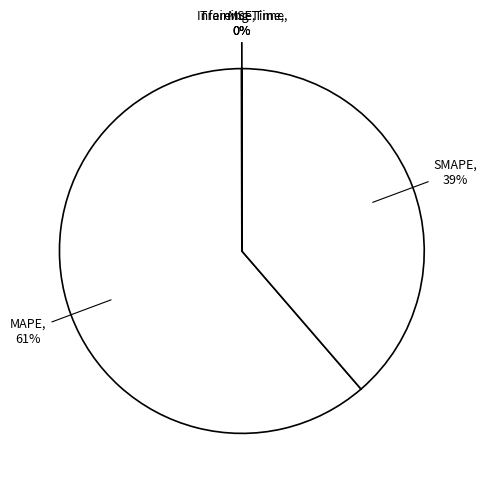

Is there any slice that represents more than half of the pie?

Yes